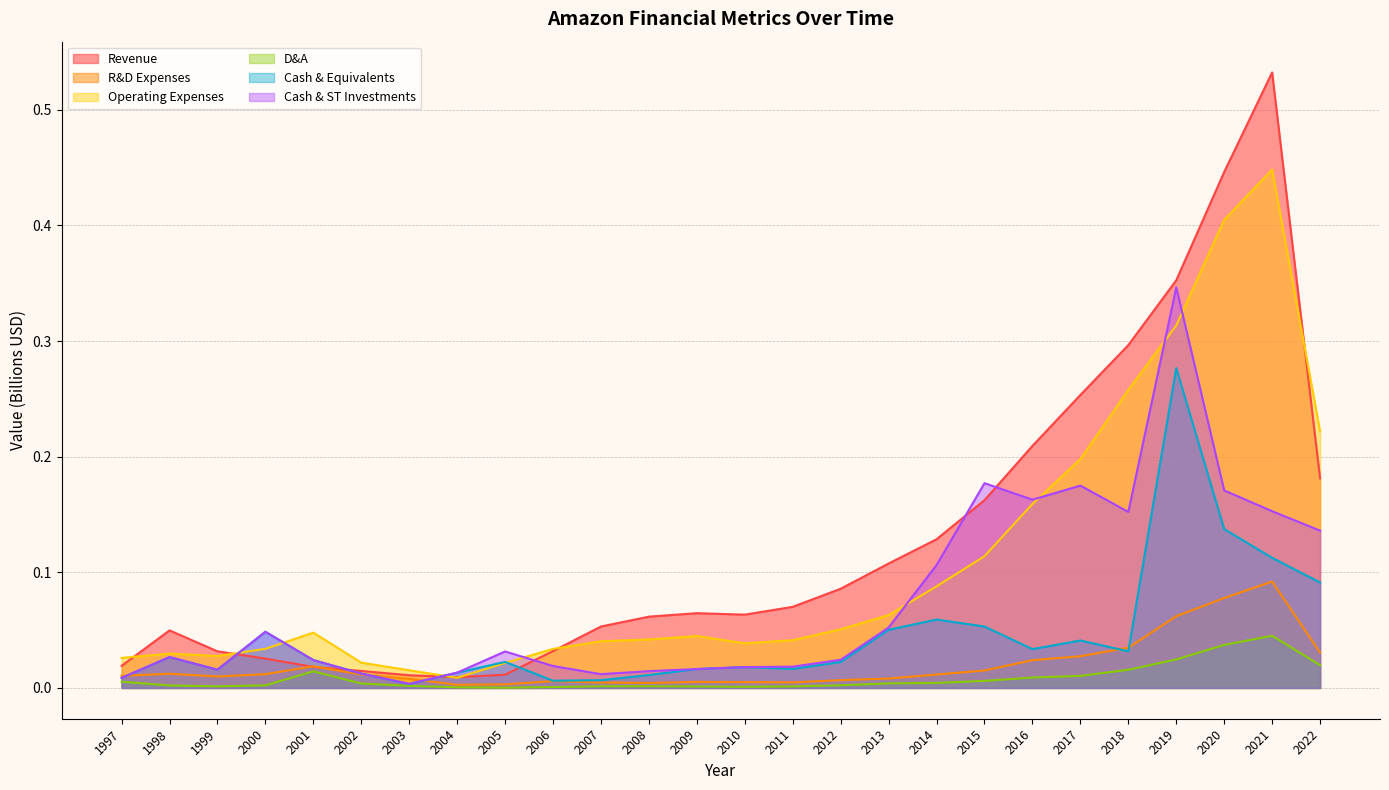

Where is the first local minimum for Cash & Equivalents?

1999